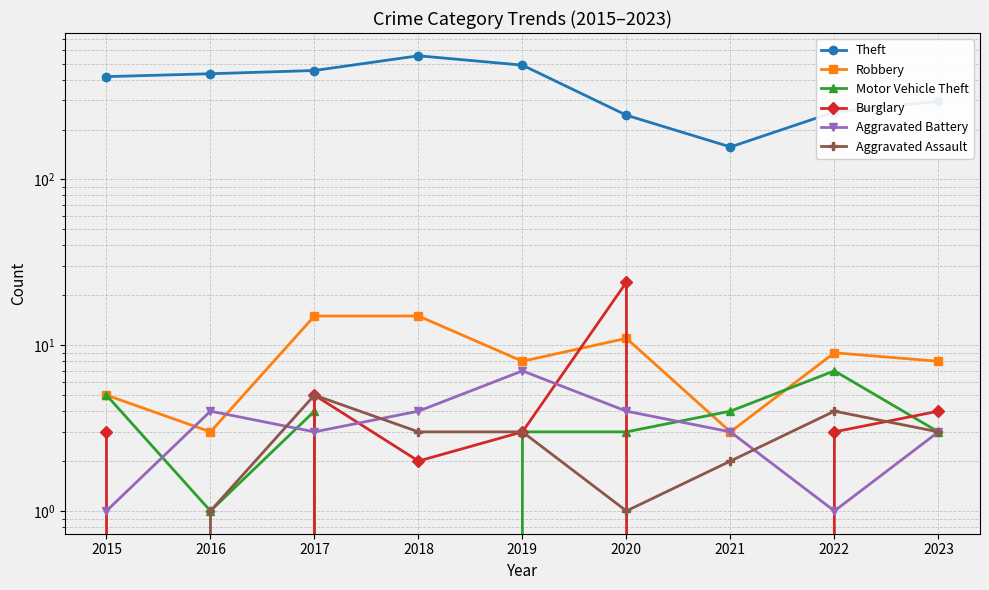

Which category has the highest value in the Burglary series?

2020